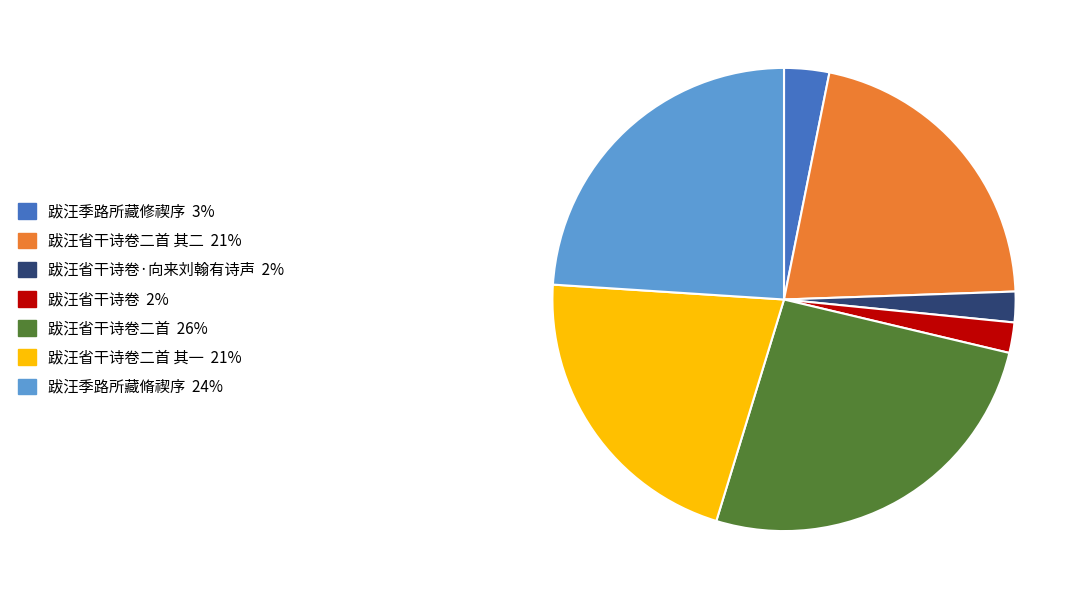

How many slices are in this pie chart?

7